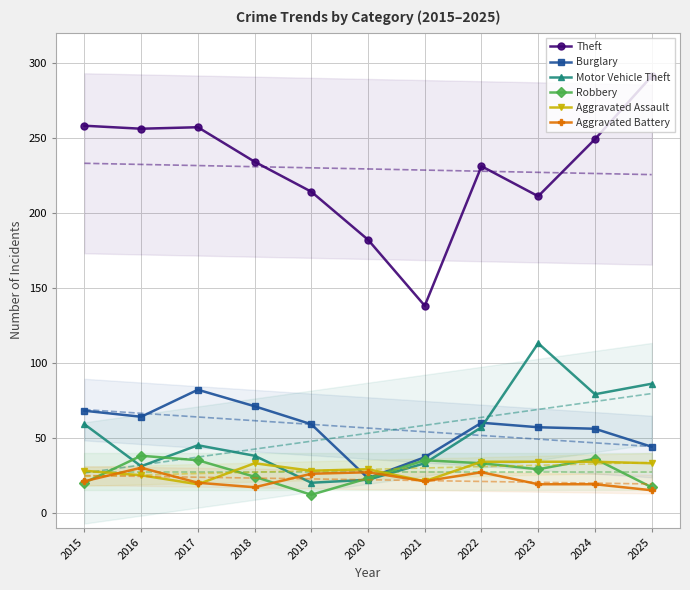

Reading left to right, extract all data points from this chart.

Theft: 2015=258	2016=256	2017=257	2018=234	2019=214	2020=182	2021=138	2022=231	2023=211	2024=249	2025=291
Burglary: 2015=68	2016=64	2017=82	2018=71	2019=59	2020=23	2021=37	2022=60	2023=57	2024=56	2025=44
Motor Vehicle Theft: 2015=59	2016=31	2017=45	2018=38	2019=20	2020=22	2021=33	2022=57	2023=113	2024=79	2025=86
Robbery: 2015=20	2016=38	2017=35	2018=24	2019=12	2020=23	2021=35	2022=33	2023=29	2024=36	2025=17
Aggravated Assault: 2015=28	2016=25	2017=19	2018=33	2019=28	2020=29	2021=21	2022=34	2023=34	2024=34	2025=33
Aggravated Battery: 2015=21	2016=30	2017=20	2018=17	2019=26	2020=27	2021=21	2022=27	2023=19	2024=19	2025=15